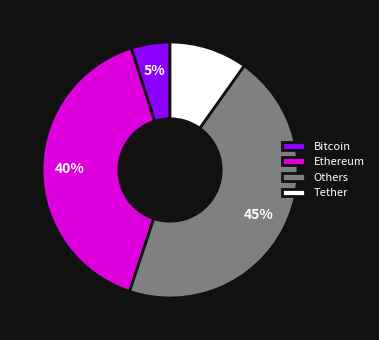

Which slice is the smallest?

Bitcoin